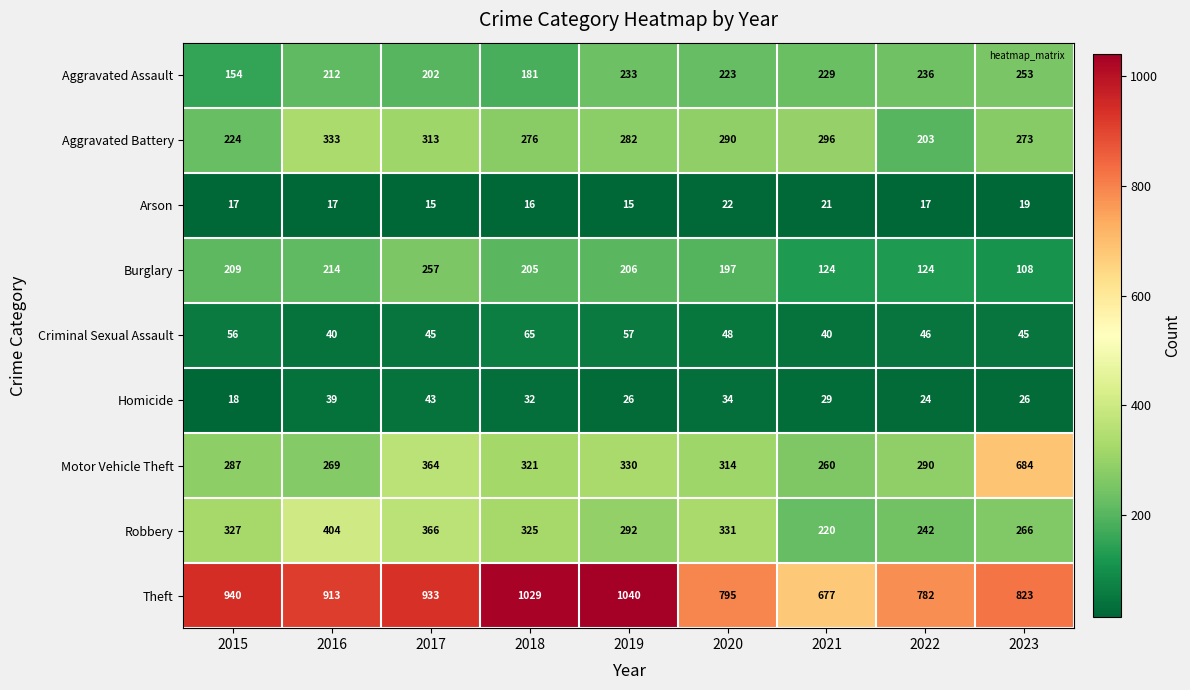

What is the difference between the highest and lowest values at 2021?

656